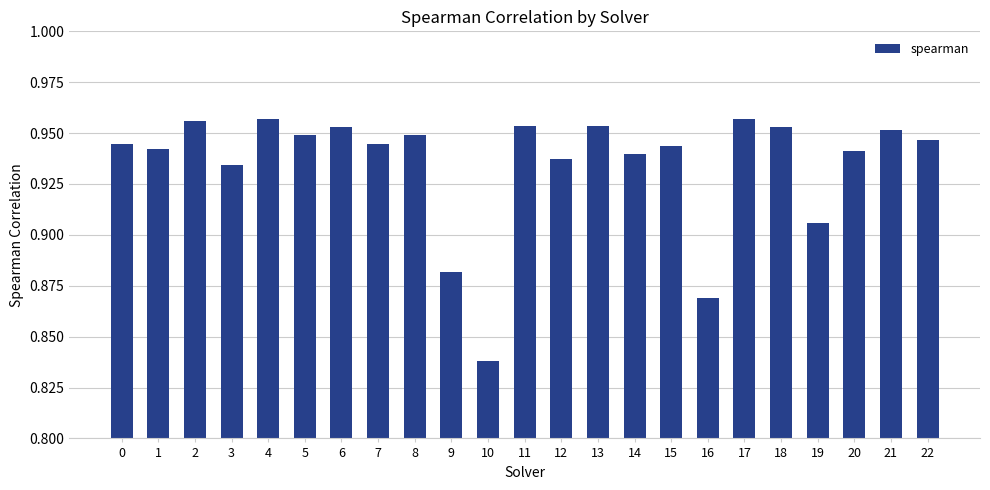

What is the difference between the maximum and second lowest values?

0.1